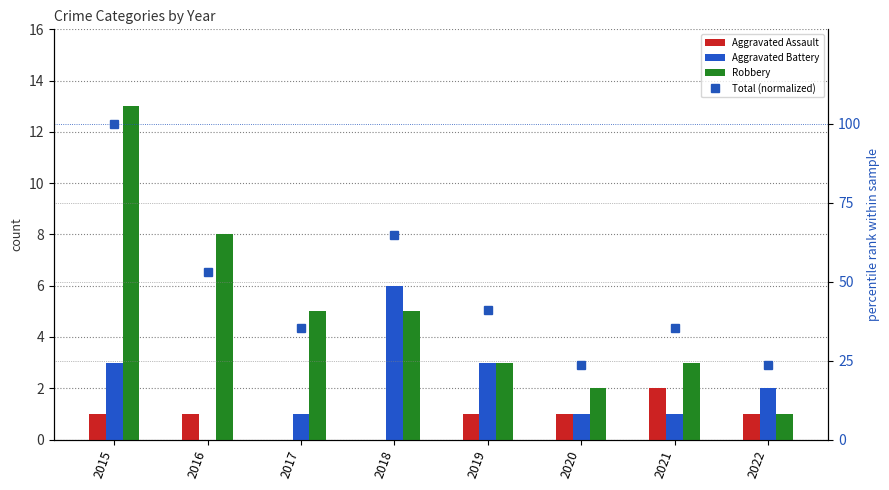

How many data points in Total (normalized) are less than 41?

4